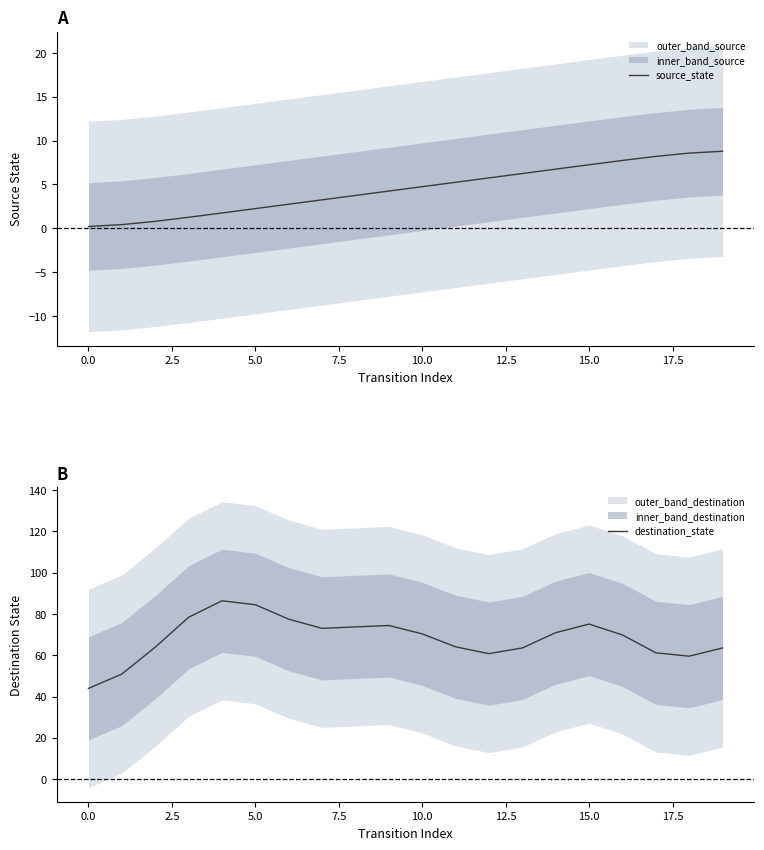

At how many categories does at least one series exceed 25?

20